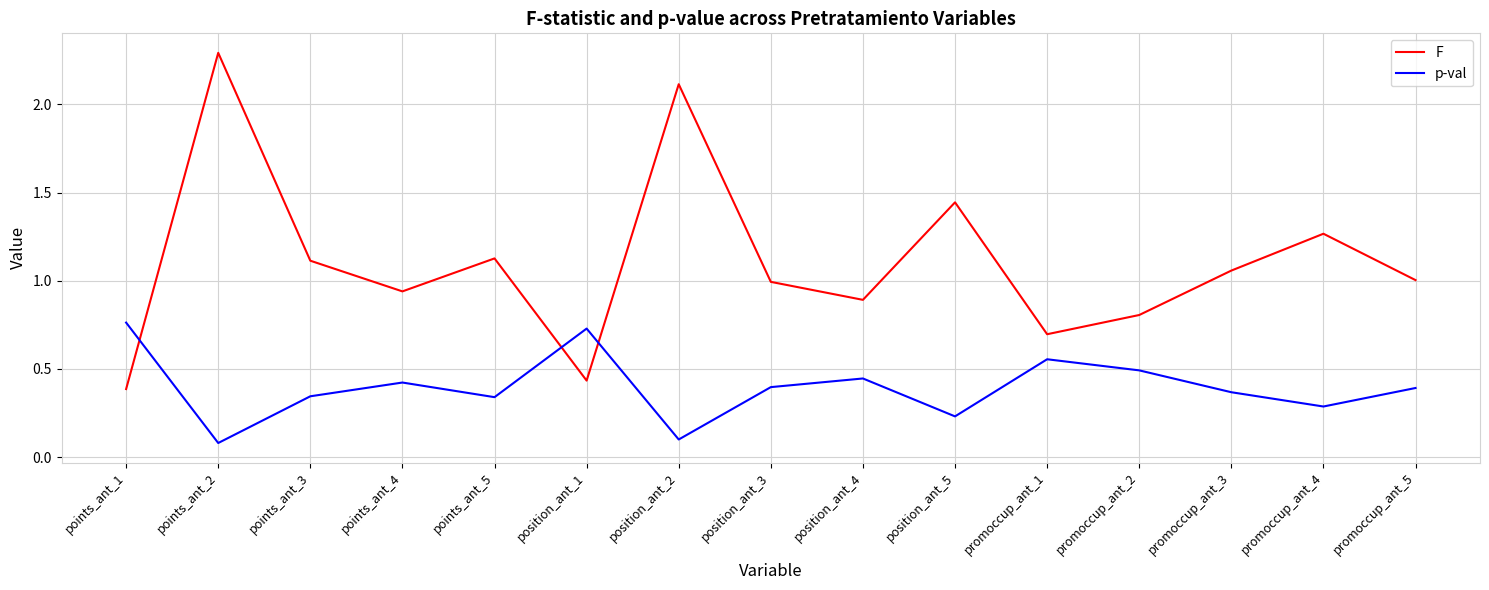

Is it true that p-val equals 0.4 at position_ant_4?

True